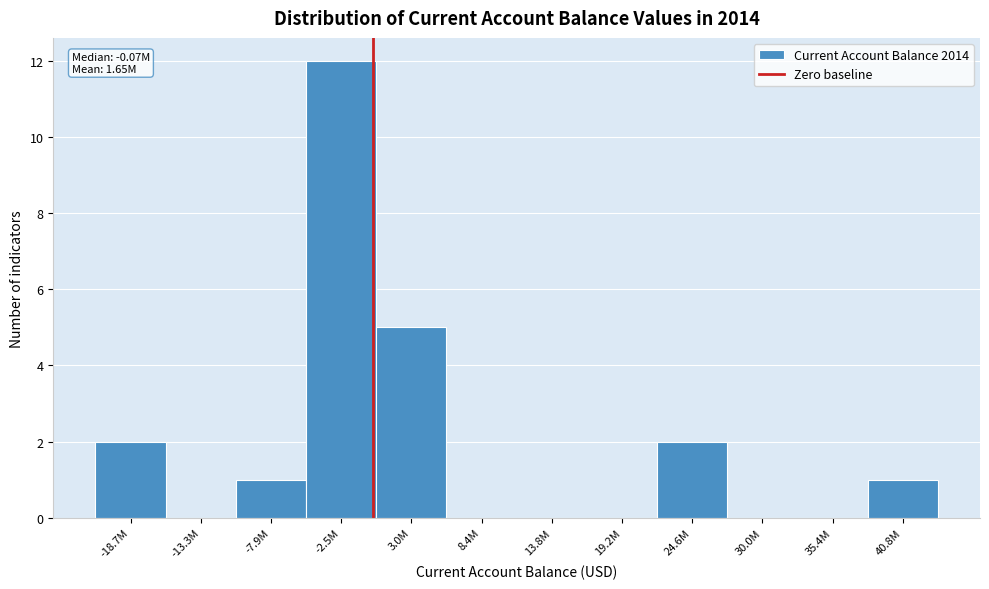

Reading left to right, list all the values displayed in this chart.

-18.7M=2	-13.3M=0	-7.9M=1	-2.5M=12	3.0M=5	8.4M=0	13.8M=0	19.2M=0	24.6M=2	30.0M=0	35.4M=0	40.8M=1